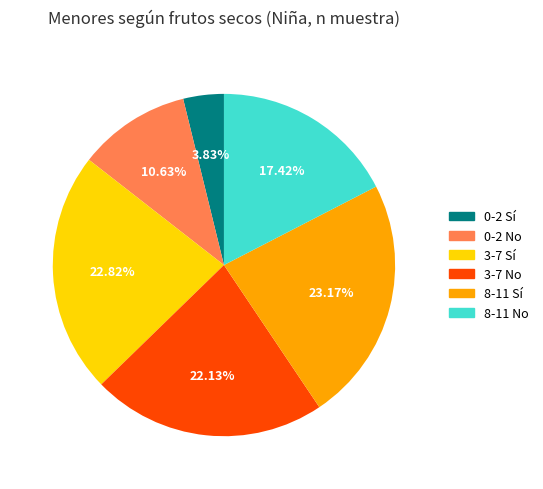

What percentage is the 8-11 No slice, to the nearest percent?

17%